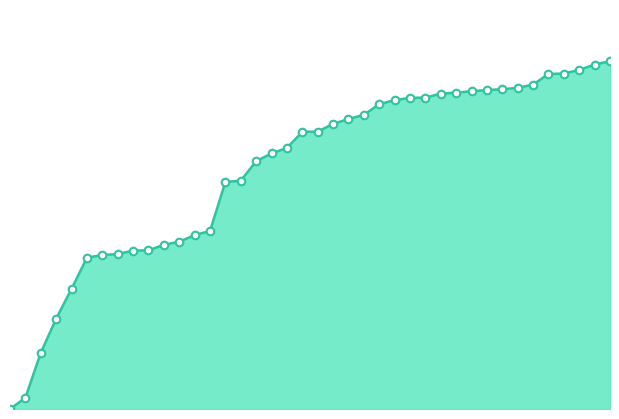

Is this an area chart (filled region under the line)?

Yes